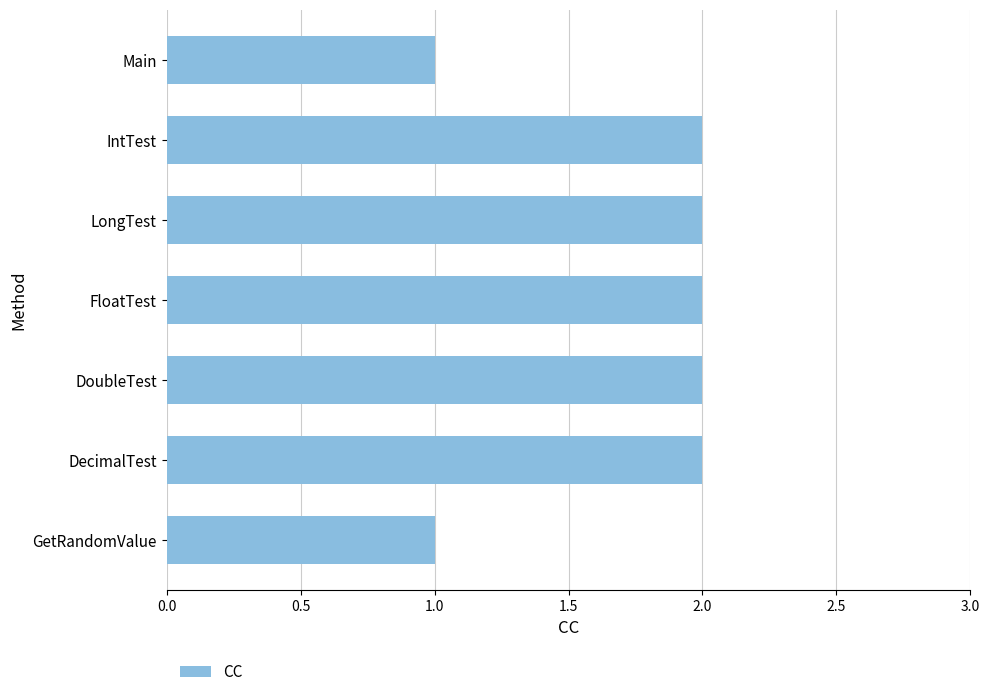

How many distinct data groups are displayed?

1